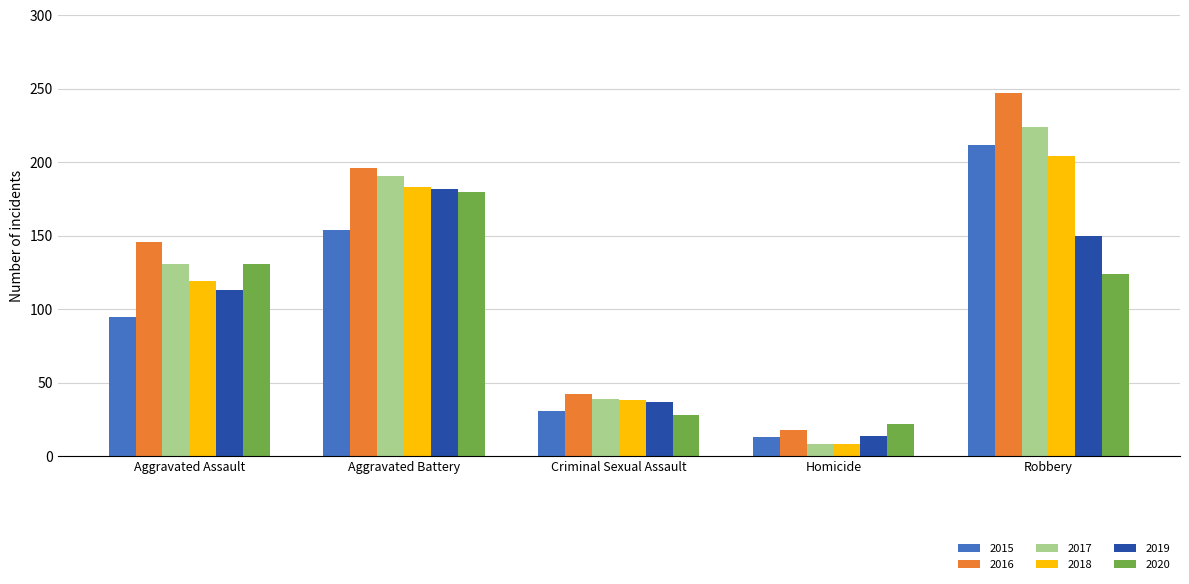

Is the value of 2016 at Aggravated Battery greater than the value of 2019 at Homicide?

Yes